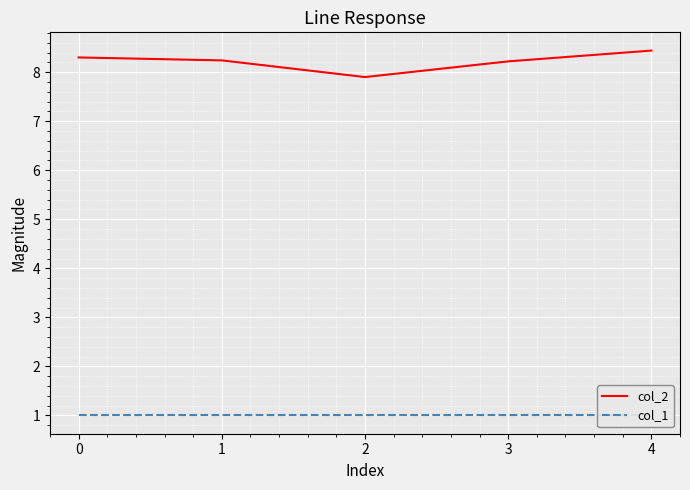

How many interior local valleys does the col_2 series have?

1